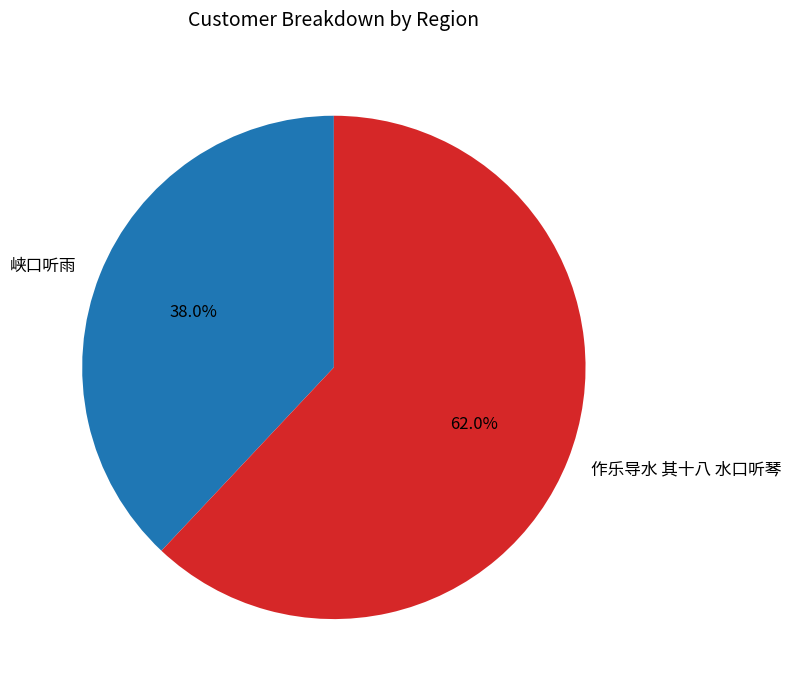

To the nearest percent, what is the difference between the 峡口听雨 and 作乐导水 其十八 水口听琴 slice percentages?

24%